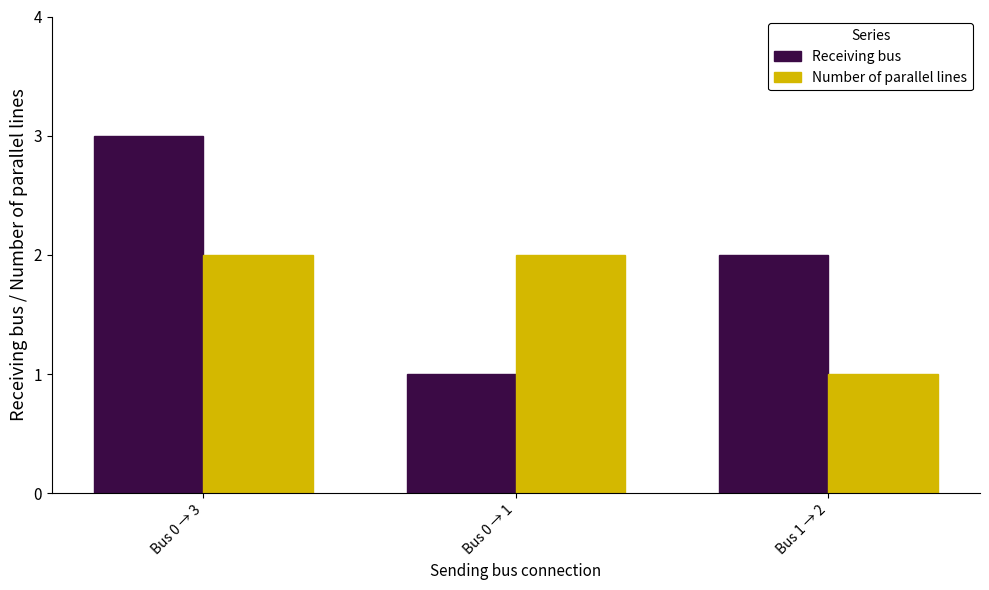

Is the value of Number of parallel lines at Bus 0 → 1 greater than the value of Receiving bus at Bus 0 → 1?

Yes